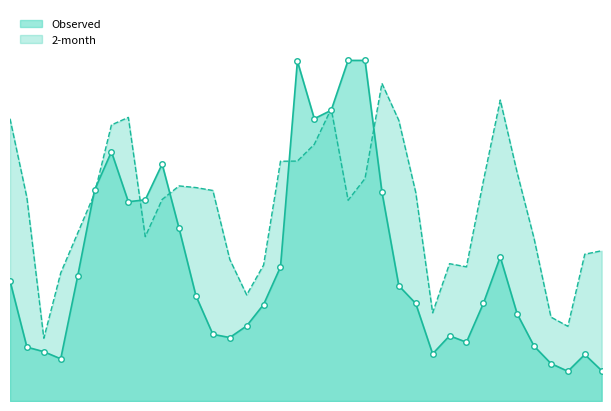

List the labels in order of 2-month value, largest first.

2012-11, 2013-06, 2012-08, 2011-08, 2011-01, 2012-12, 2011-07, 2012-07, 2012-06, 2012-05, 2013-07, 2012-10, 2013-05, 2011-11, 2011-12, 2012-01, 2013-01, 2011-06, 2011-02, 2011-10, 2012-09, 2011-05, 2011-09, 2013-08, 2013-12, 2013-11, 2012-02, 2013-03, 2012-04, 2013-04, 2011-04, 2012-03, 2013-02, 2013-09, 2013-10, 2011-03